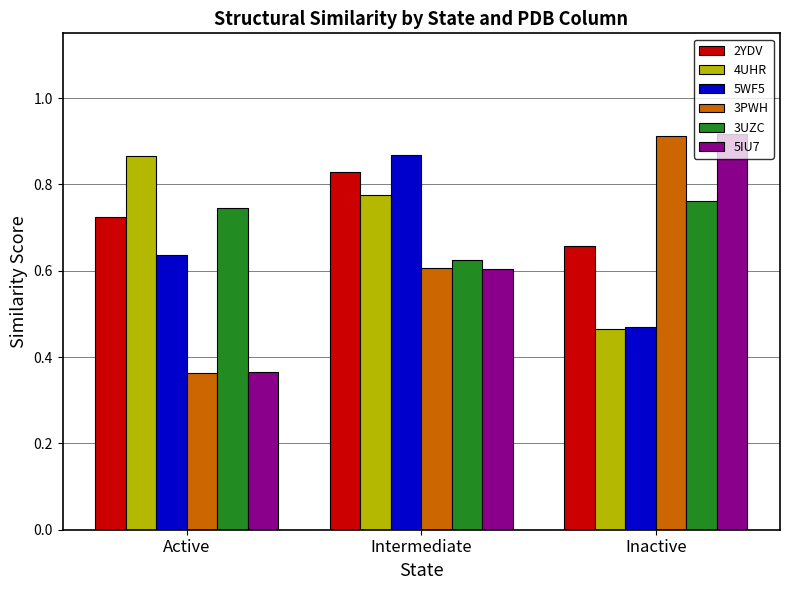

What is the sum of the 4UHR values at Intermediate and Active?

1.6